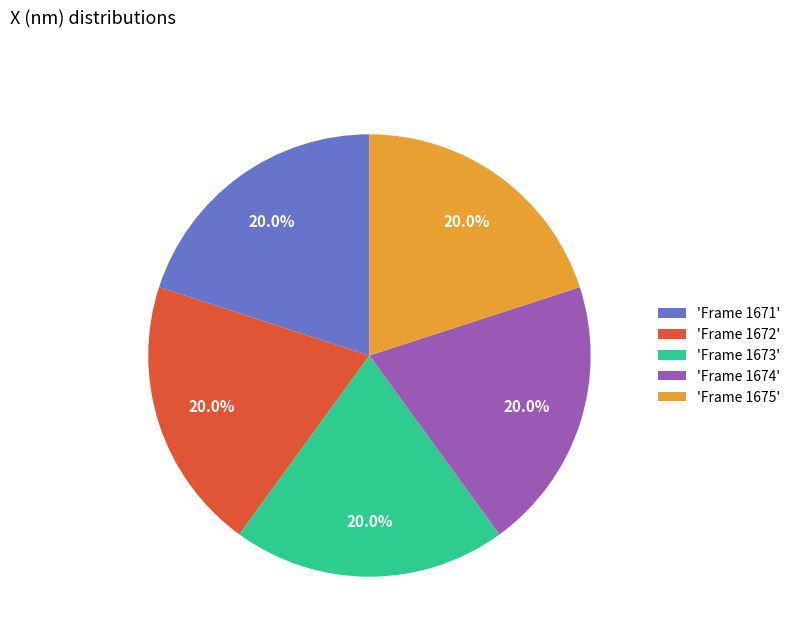

Is 'Frame 1671' the majority of the pie?

No